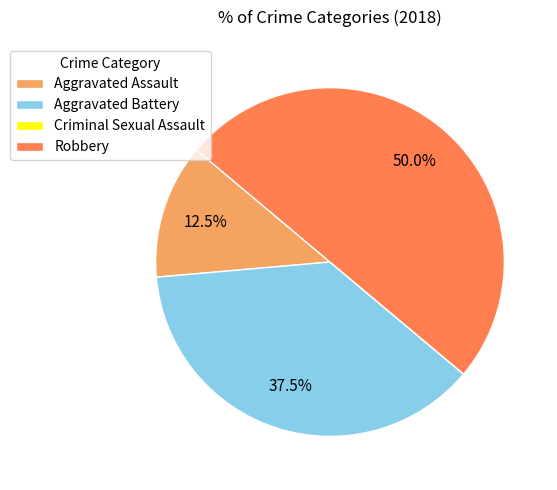

Is the sum of Robbery and Aggravated Battery greater than half?

Yes